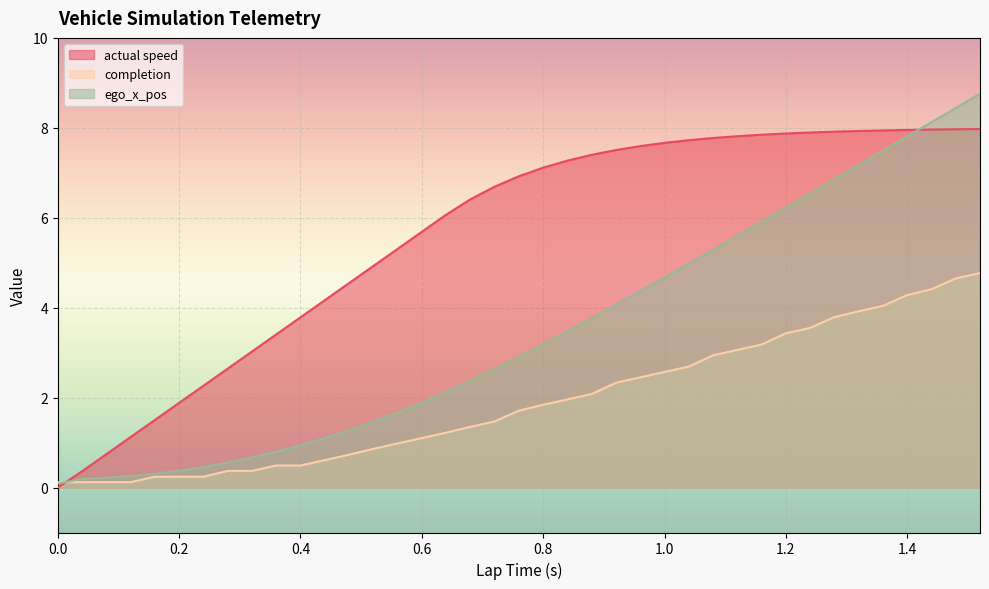

What are all the series names shown in the legend?

actual speed, completion, ego_x_pos